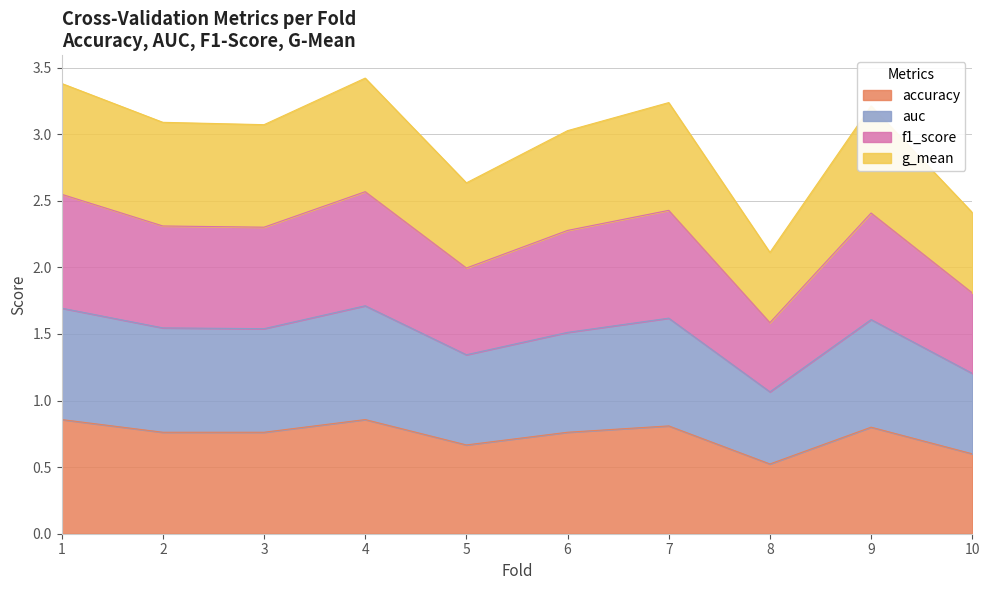

Where is accuracy nearest to the value 0?

8